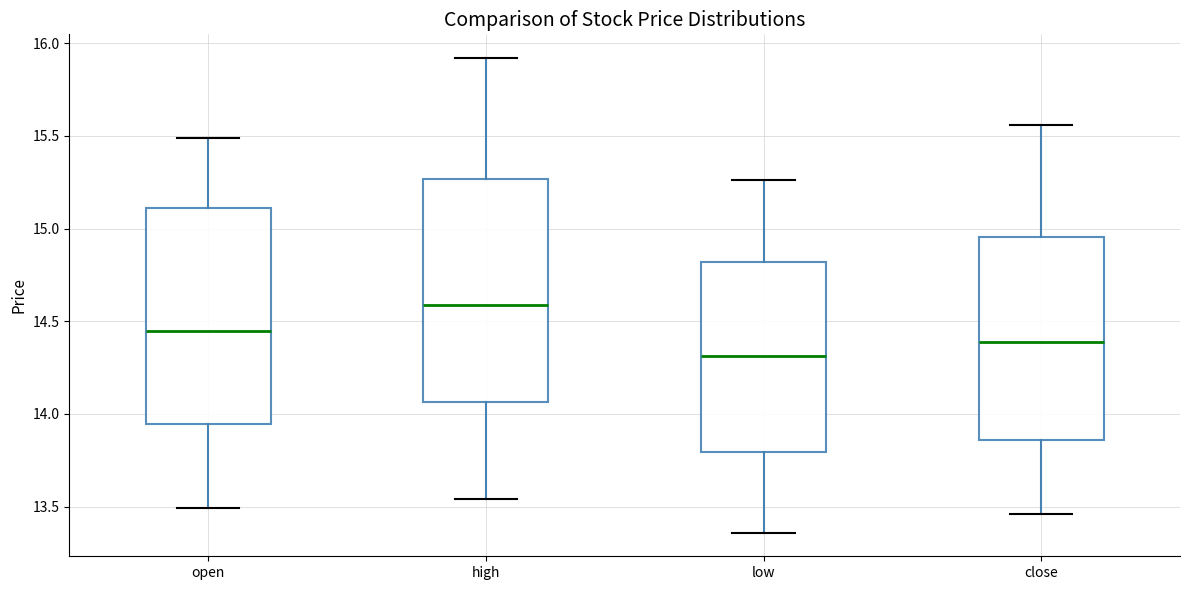

Where does the median line of the box for close sit on the y-axis? The values are not printed on the chart, so give them approximately, as read against the axis.

14.40